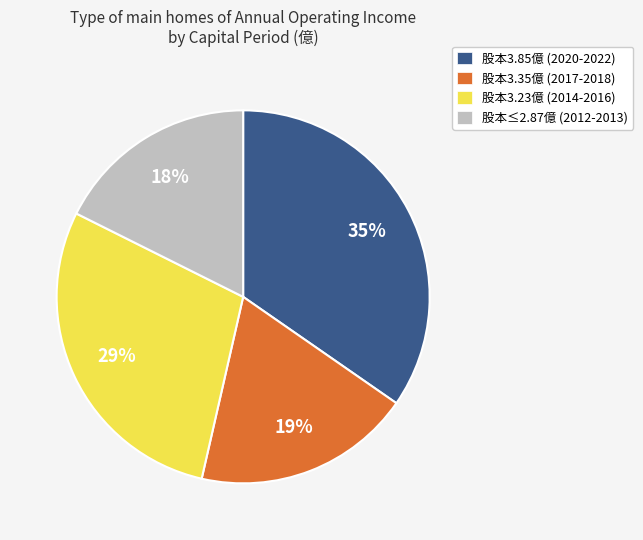

How many segments does this pie chart have?

4